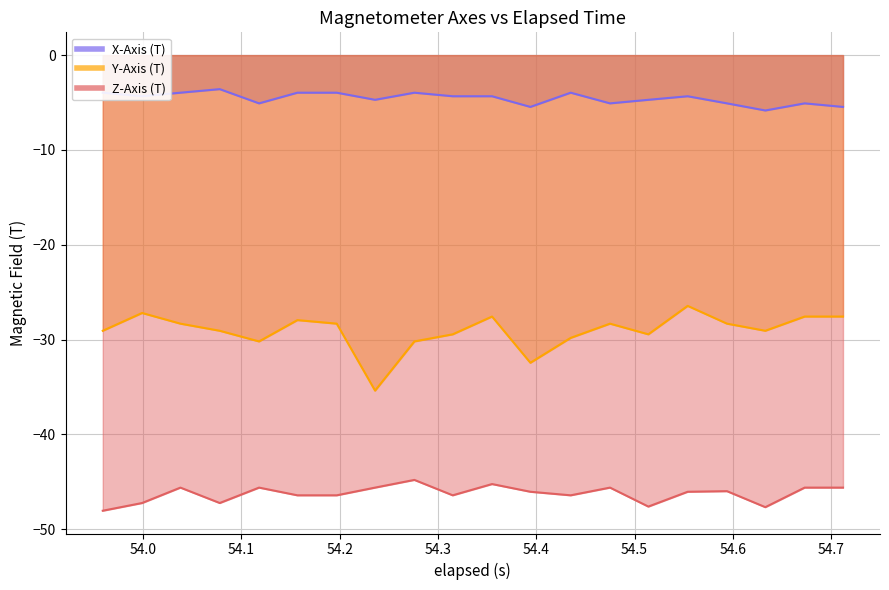

The Y-Axis (T) series shows -18.5 at 19. True or false?

False